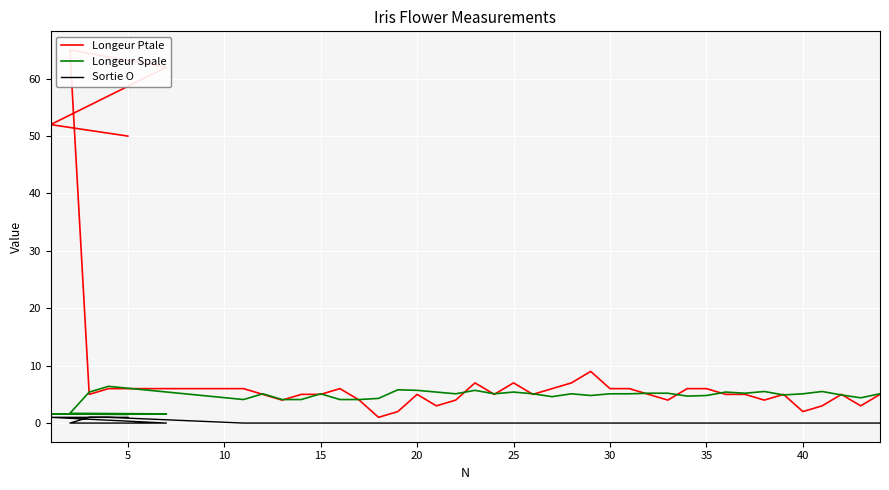

Which series has the largest range (max minus min)?

Longeur Ptale